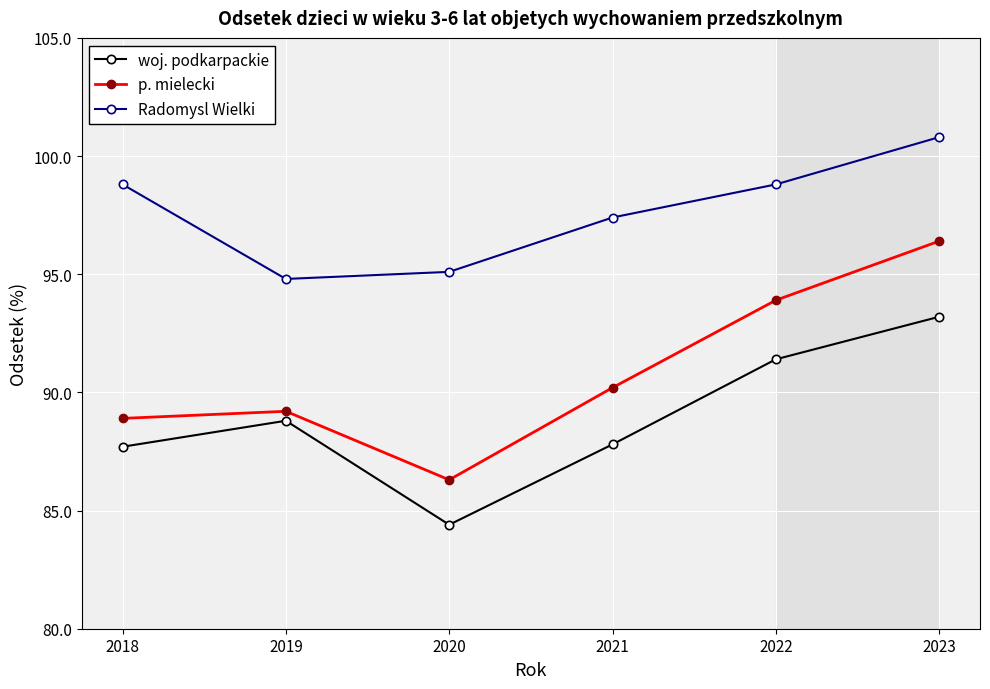

True or false: p. mielecki has a value of 60.1 at 2020.

False